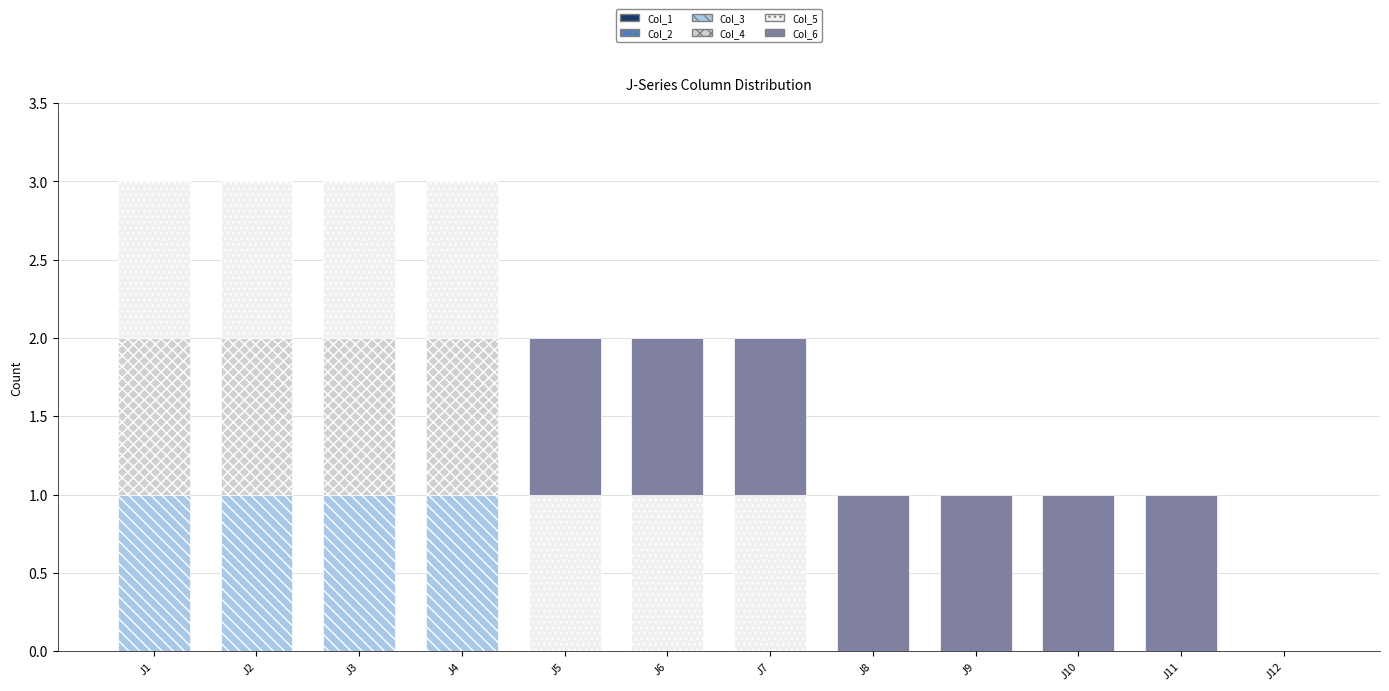

The value of Col_3 at J6 is 0. True or false?

True